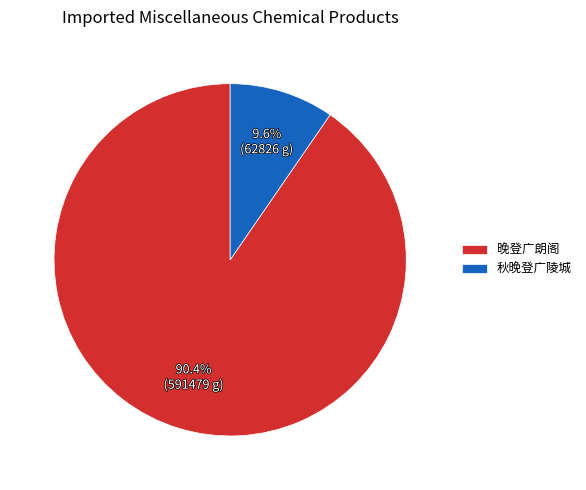

Does 晚登广朗阁 account for over 50% of the chart?

Yes